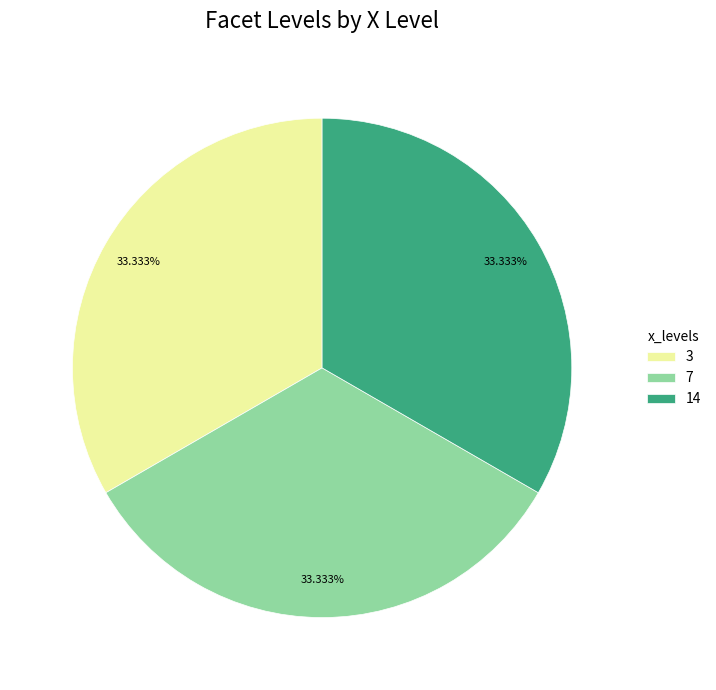

Does 14 represent more than half of the total?

No